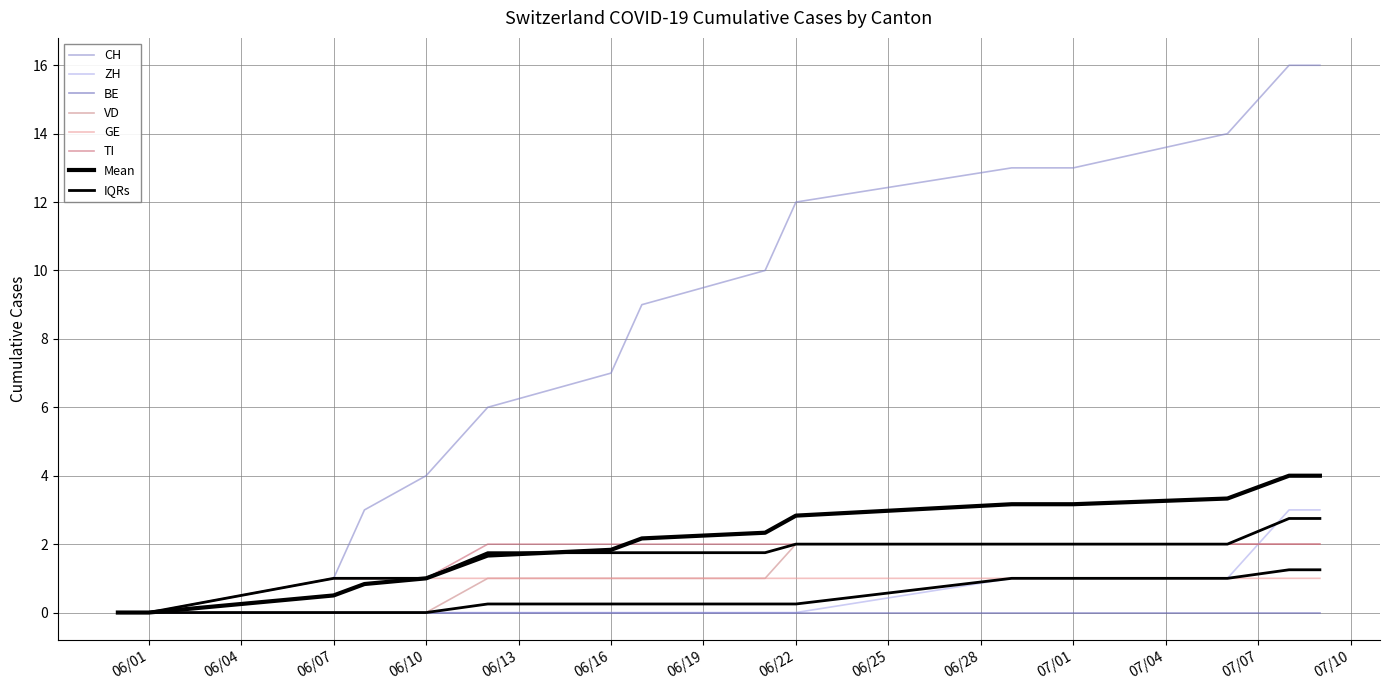

True or false: VD has a value of 1 at 2020-06-21.

True